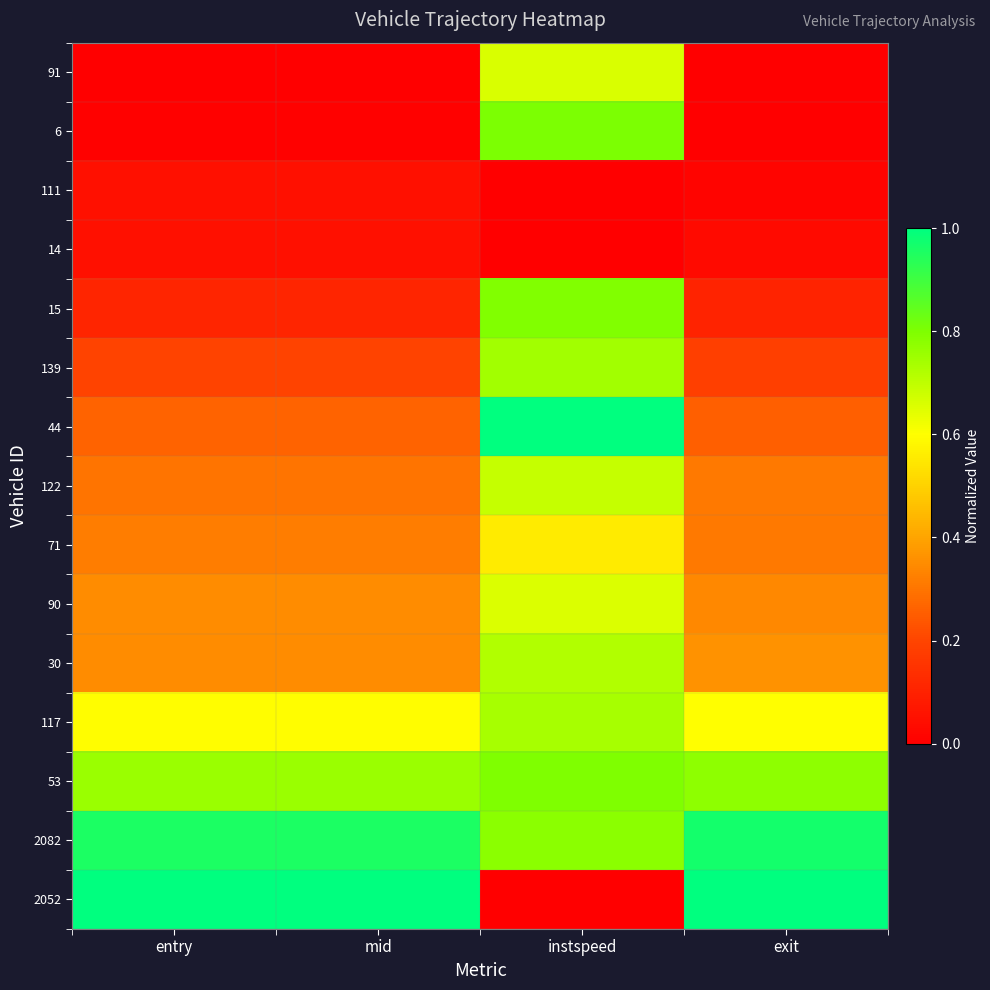

Reading left to right, extract all data points from this chart.

91: entry=0.0	mid=0.0	instspeed=0.7	exit=0.0
6: entry=0.0	mid=0.0	instspeed=0.8	exit=0.0
111: entry=0.0	mid=0.0	instspeed=0.0	exit=0.0
14: entry=0.0	mid=0.0	instspeed=0.0	exit=0.0
15: entry=0.1	mid=0.1	instspeed=0.8	exit=0.1
139: entry=0.2	mid=0.2	instspeed=0.7	exit=0.2
44: entry=0.3	mid=0.3	instspeed=1.0	exit=0.3
122: entry=0.3	mid=0.3	instspeed=0.7	exit=0.3
71: entry=0.3	mid=0.3	instspeed=0.6	exit=0.3
90: entry=0.3	mid=0.3	instspeed=0.7	exit=0.3
30: entry=0.3	mid=0.3	instspeed=0.7	exit=0.4
117: entry=0.6	mid=0.6	instspeed=0.7	exit=0.6
53: entry=0.8	mid=0.8	instspeed=0.8	exit=0.8
2082: entry=1.0	mid=1.0	instspeed=0.8	exit=1.0
2052: entry=1.0	mid=1.0	instspeed=0.0	exit=1.0